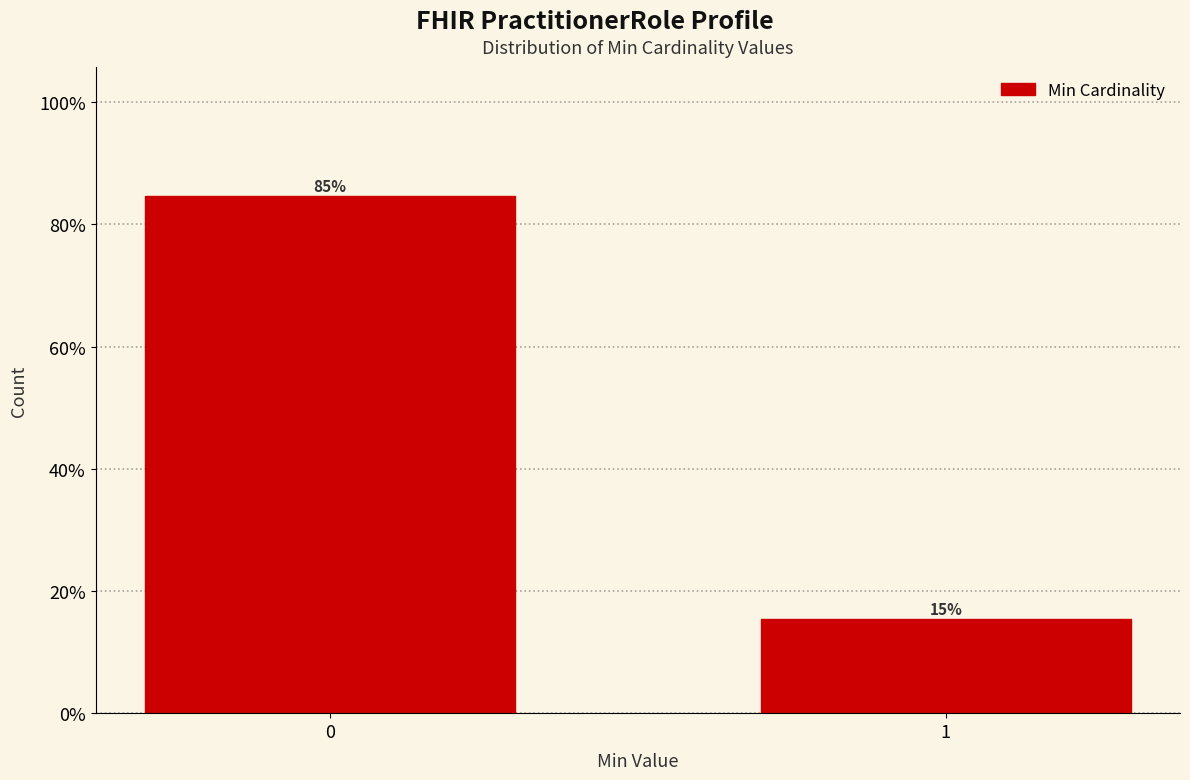

What is the minimum value shown in the chart?

15.4